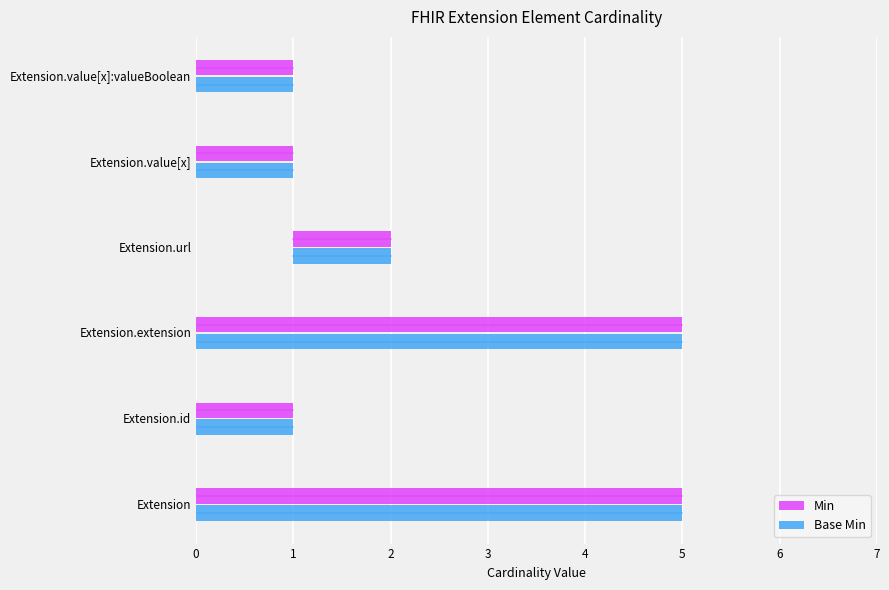

Reading right to left, transcribe all the data shown in this chart.

Min: 1	1	1	5	1	5
Base Min: 1	1	1	5	1	5